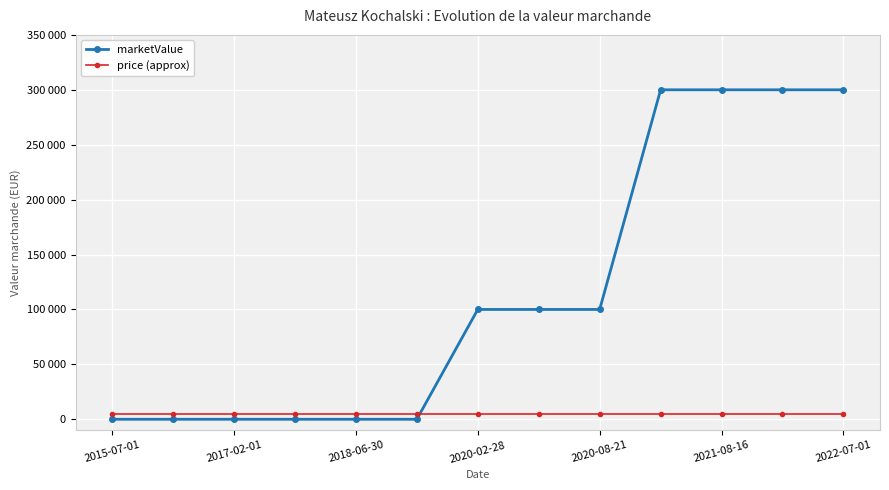

Rank the series by their maximum value, from highest to lowest.

marketValue, price (approx)